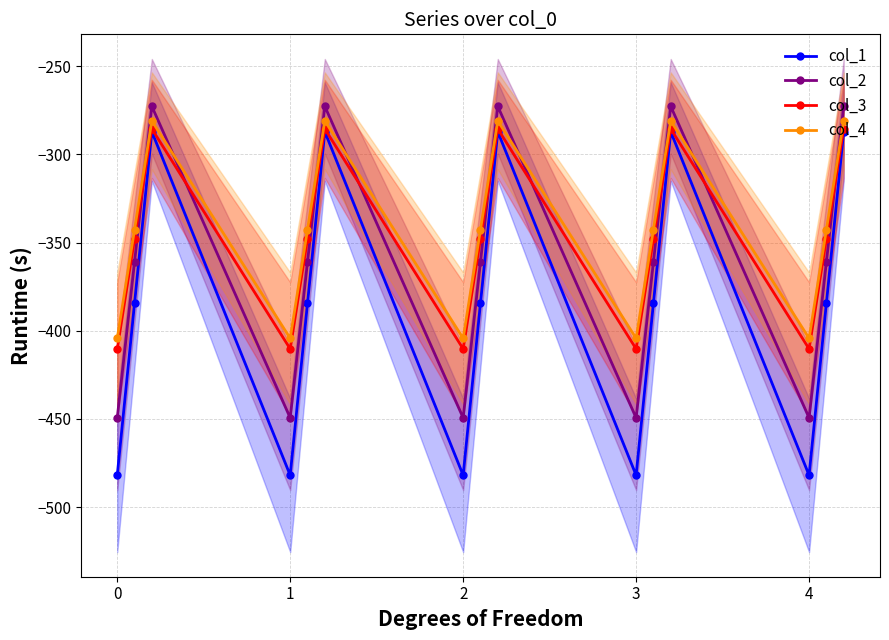

What is the minimum value for col_3?

-410.3